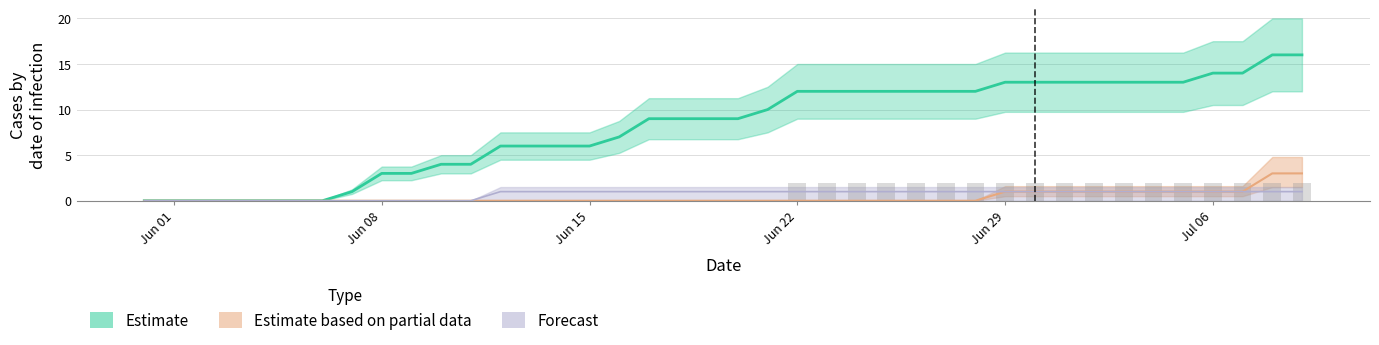

How many data points in FR are above 0?

18